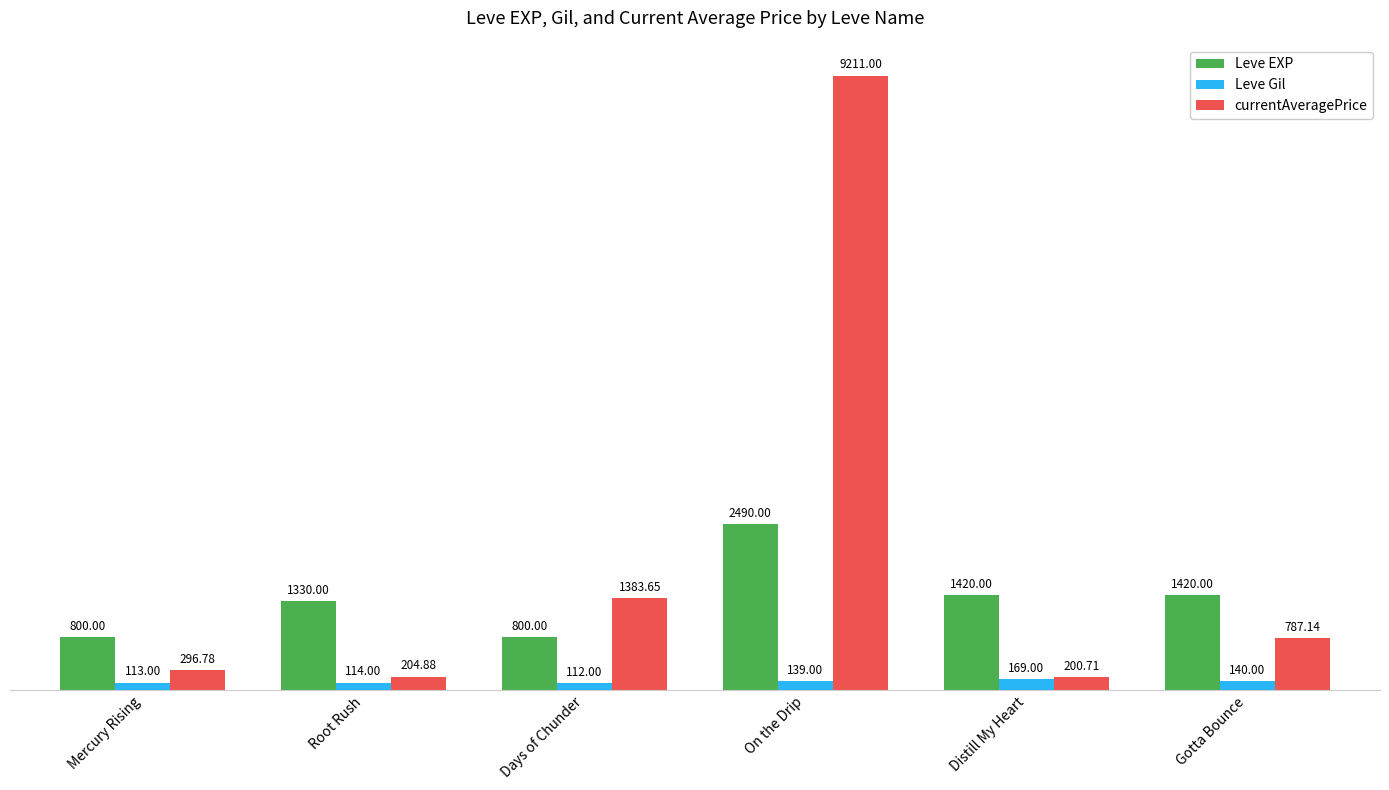

What are all the series names shown in the legend?

Leve EXP, Leve Gil, currentAveragePrice